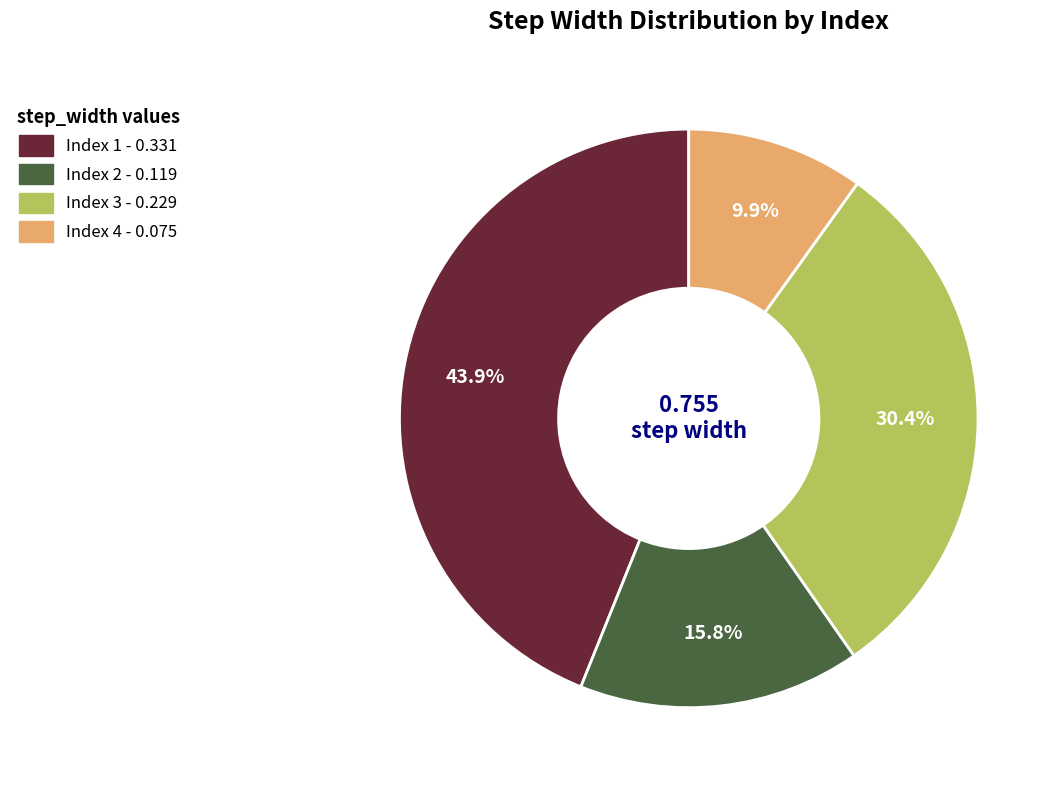

Is there a majority slice in this chart?

No